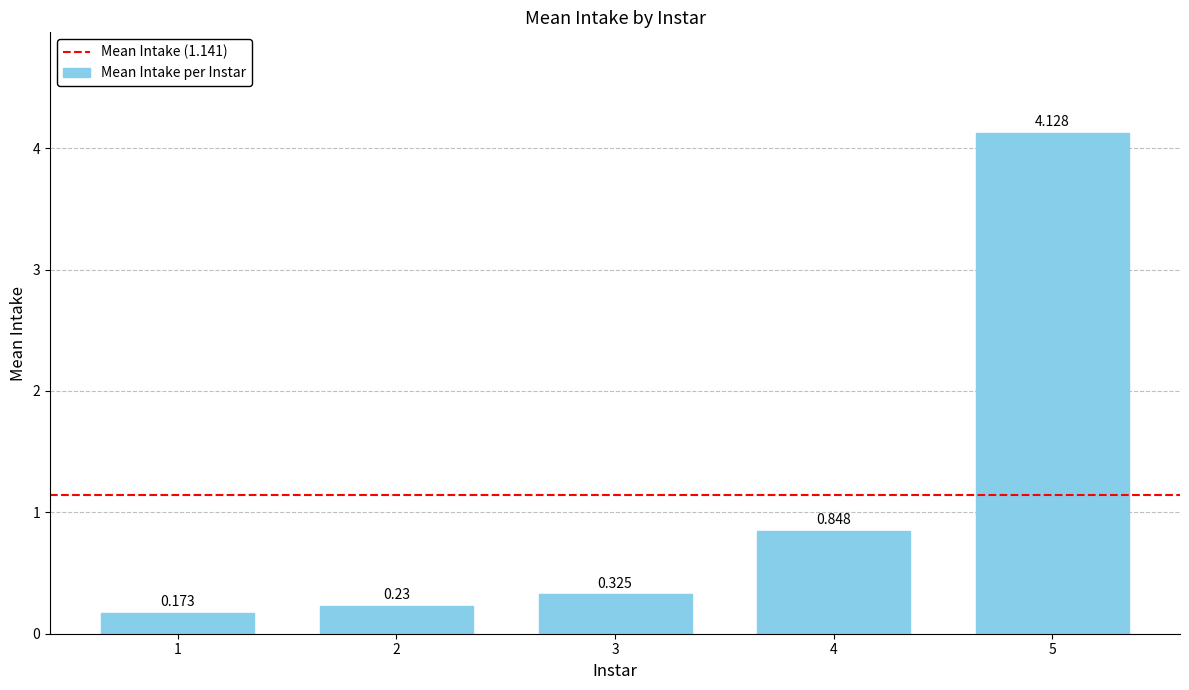

What is the average value?

1.1